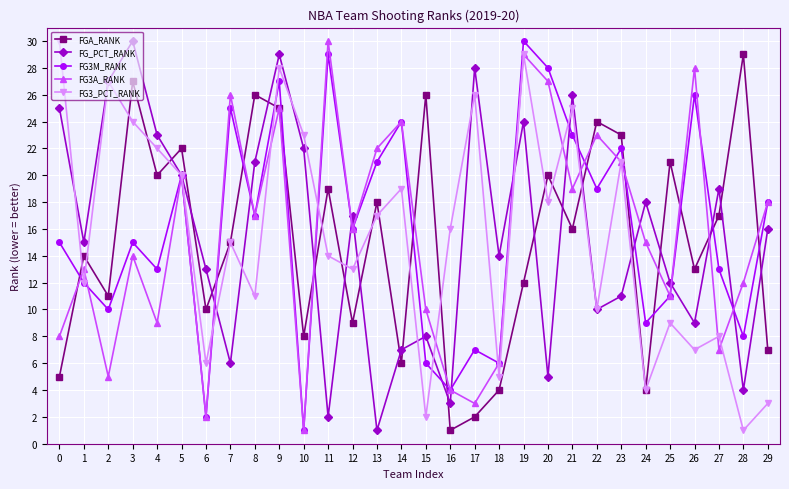

True or false: FG3_PCT_RANK has more than 1 points higher than both neighbors.

True